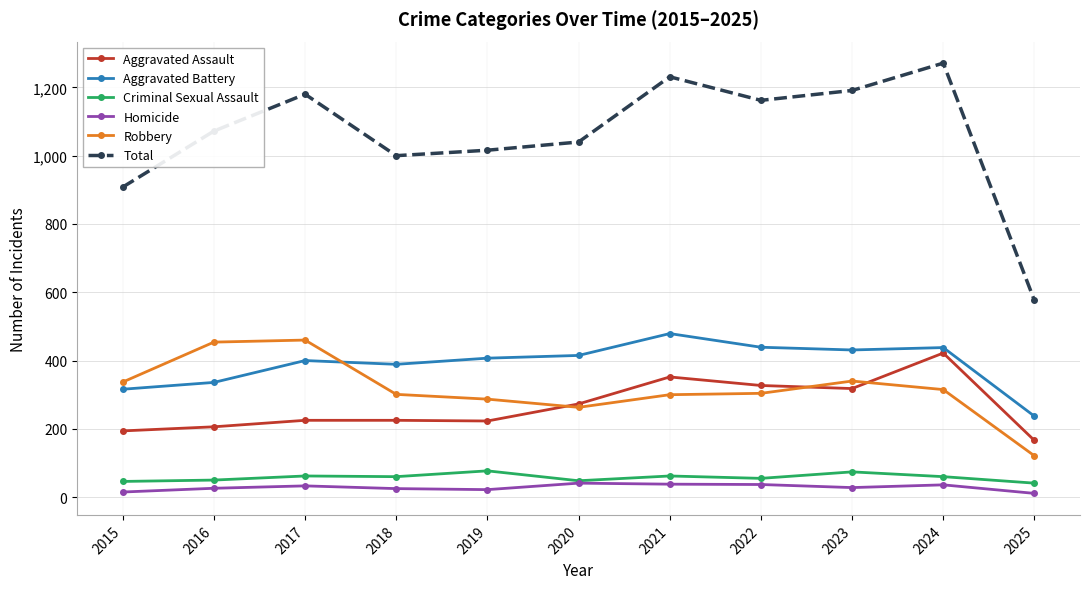

Which category has the lowest value in the Aggravated Battery series?

2025